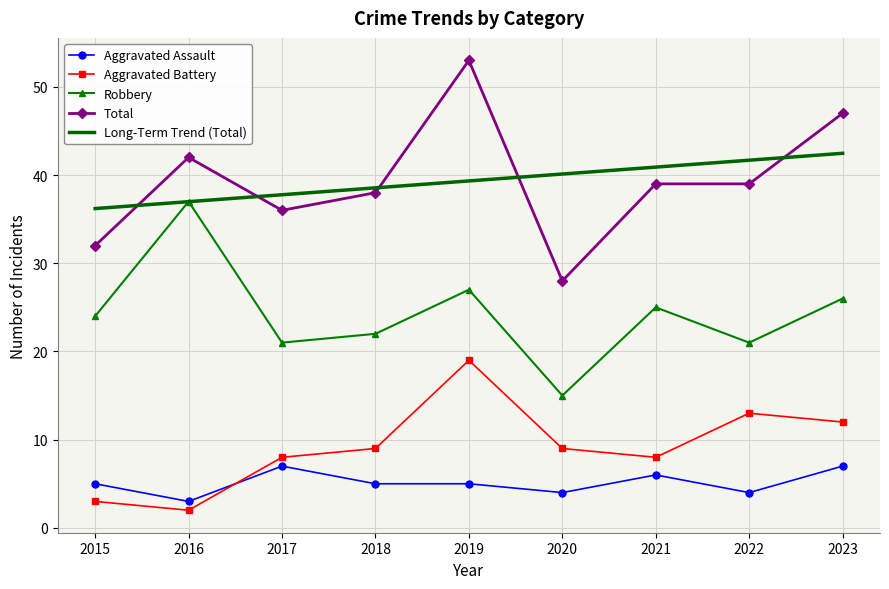

True or false: Aggravated Assault and Total cross at least once.

False